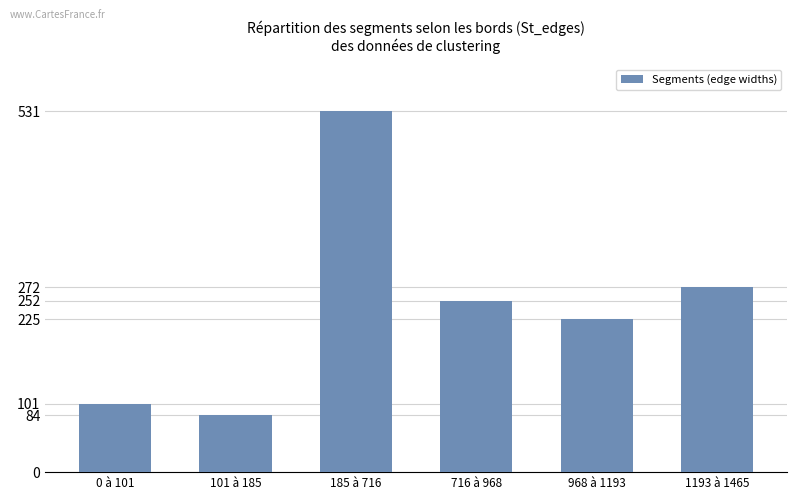

What is the average value?

244